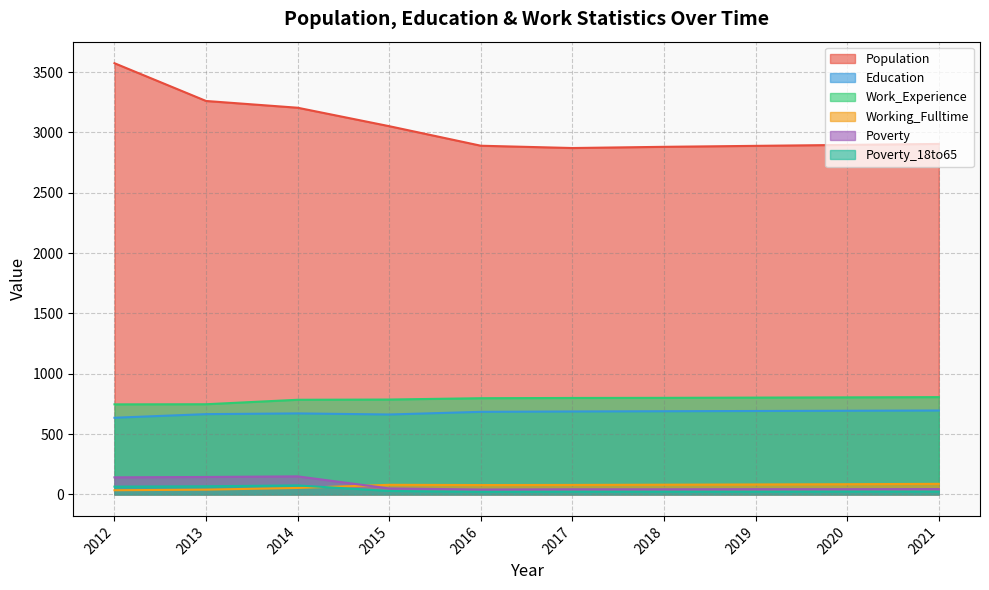

What is the total value across all series at 2014?

4936